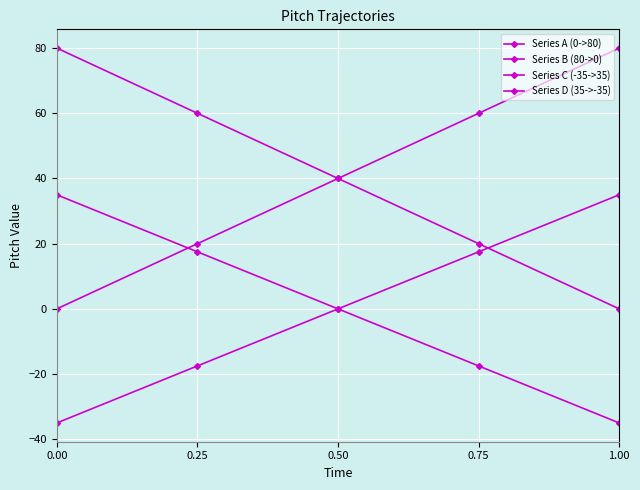

The Series A (0->80) series shows 24.0 at 0.75. True or false?

False